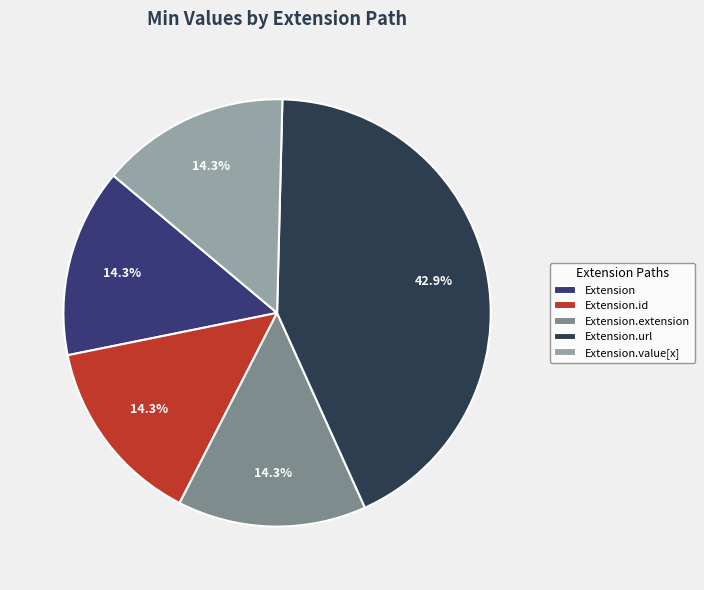

Is there any slice that represents more than half of the pie?

No